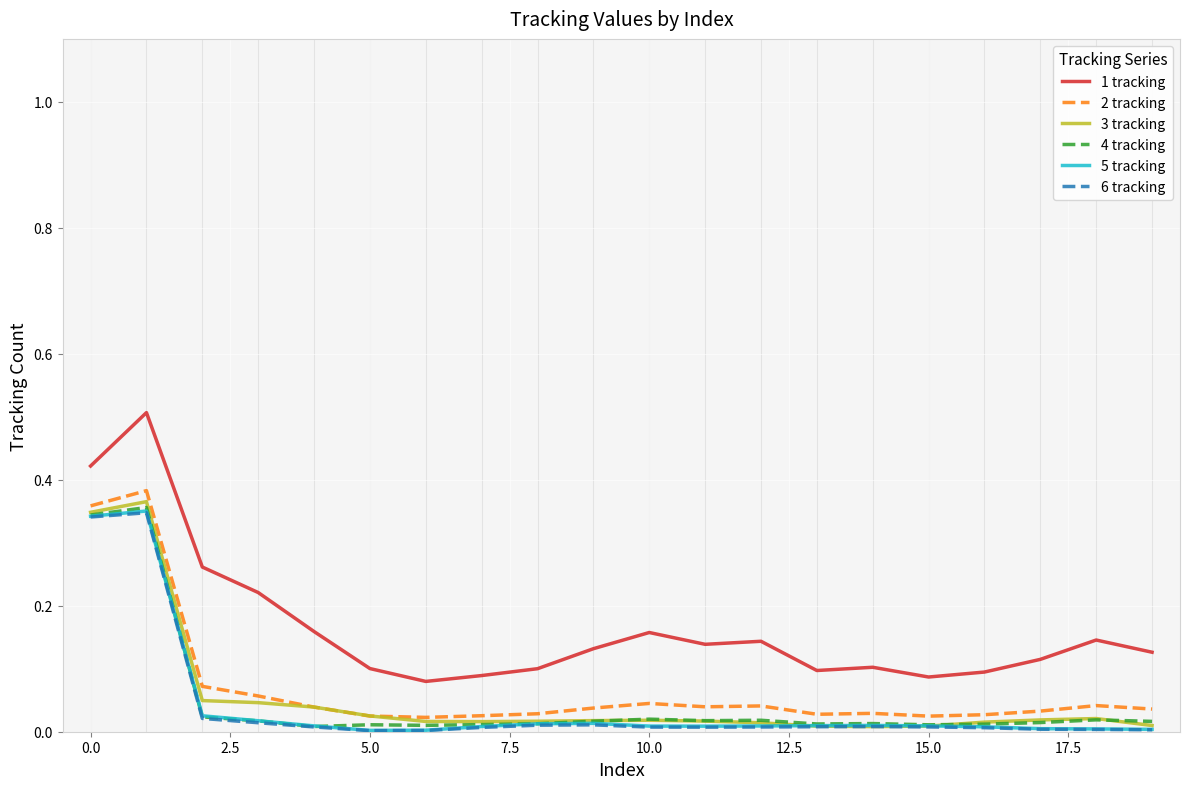

Which series has the largest range (max minus min)?

1 tracking